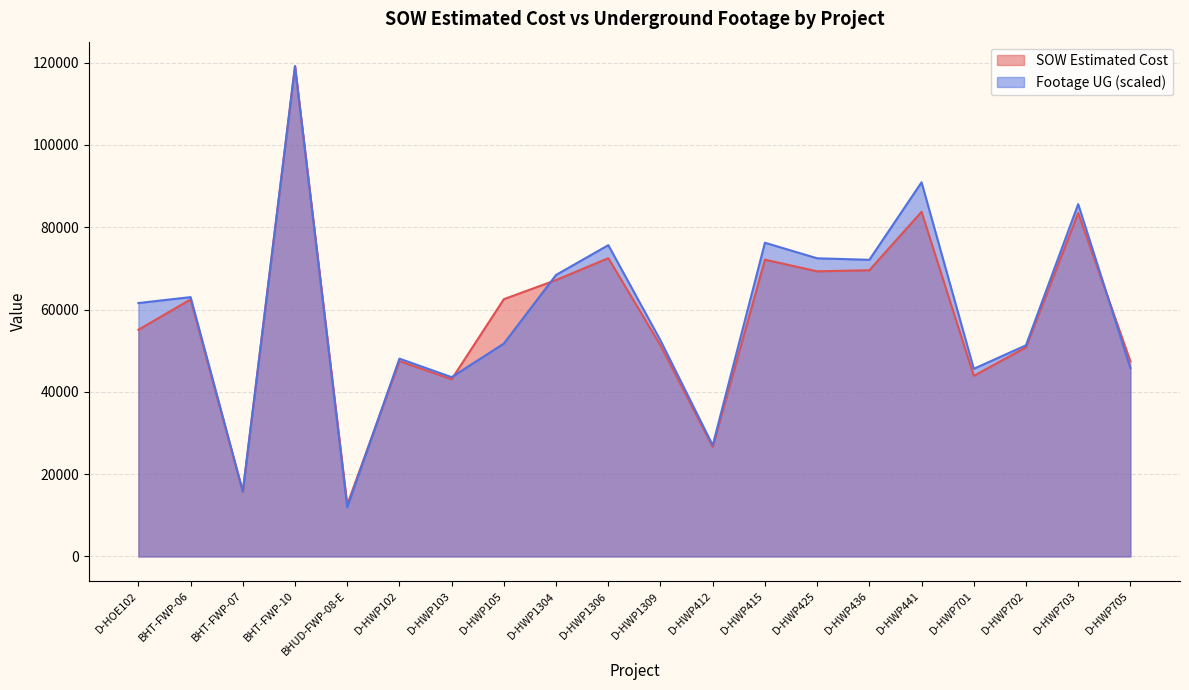

What is the label of the 12th point from the right?

D-HWP1304